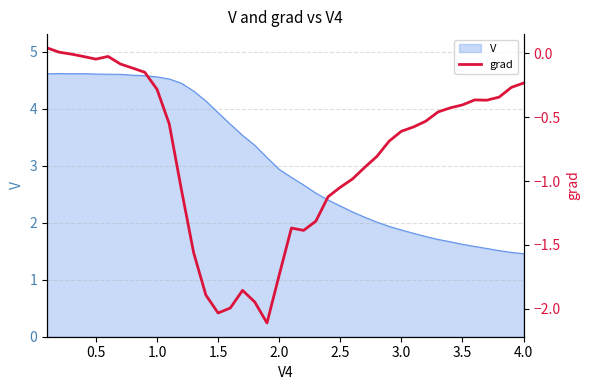

Does the chart display data point markers on the line(s)?

No